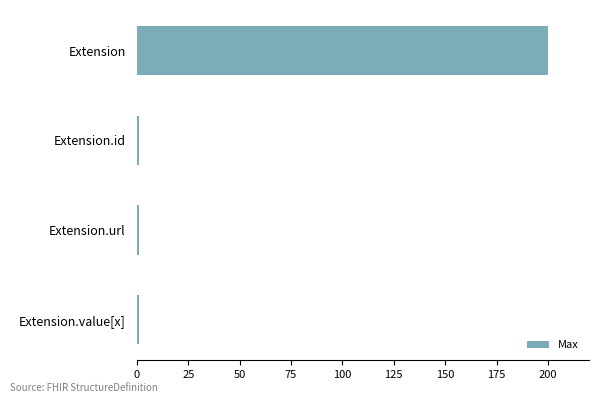

Count the number of categories in the chart.

4